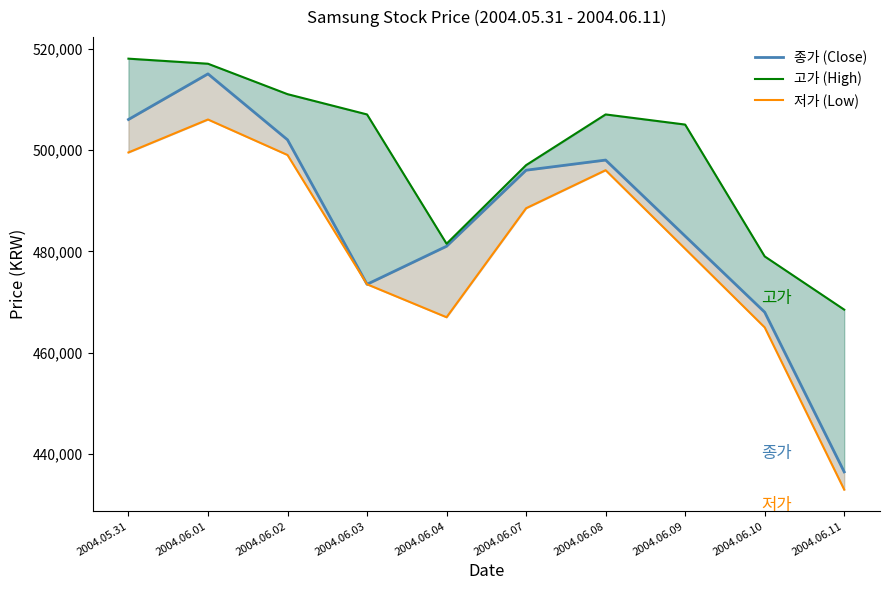

Which label corresponds to the largest value in the chart?

2004.05.31